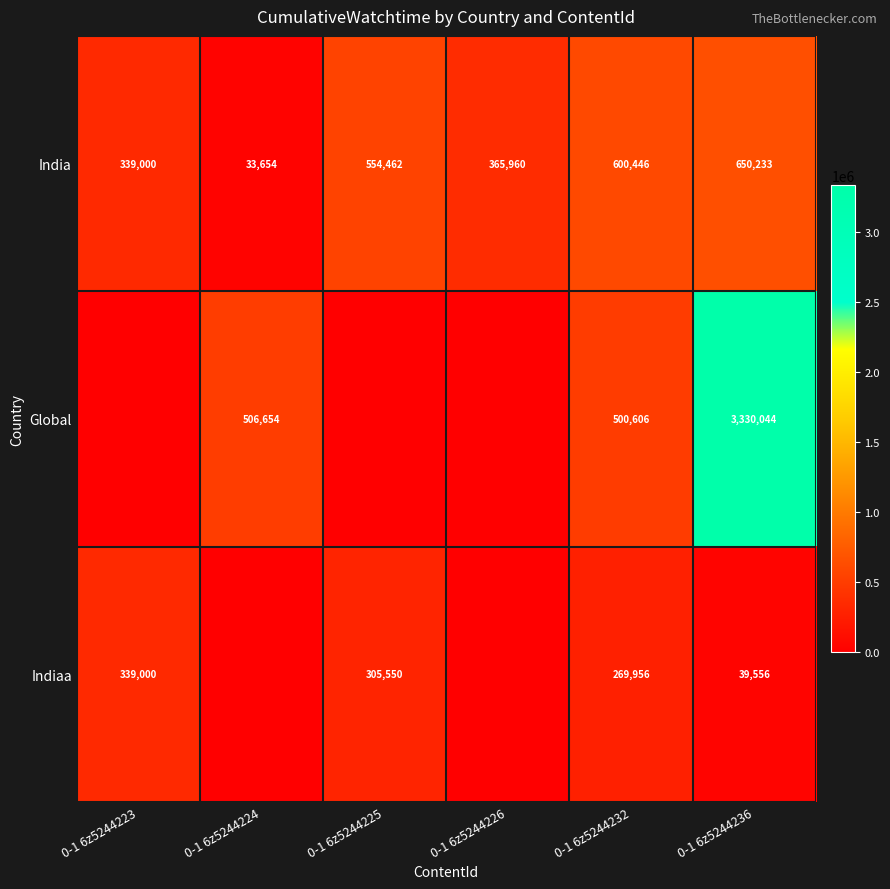

At which label does India reach its minimum?

0-1 6z5244224